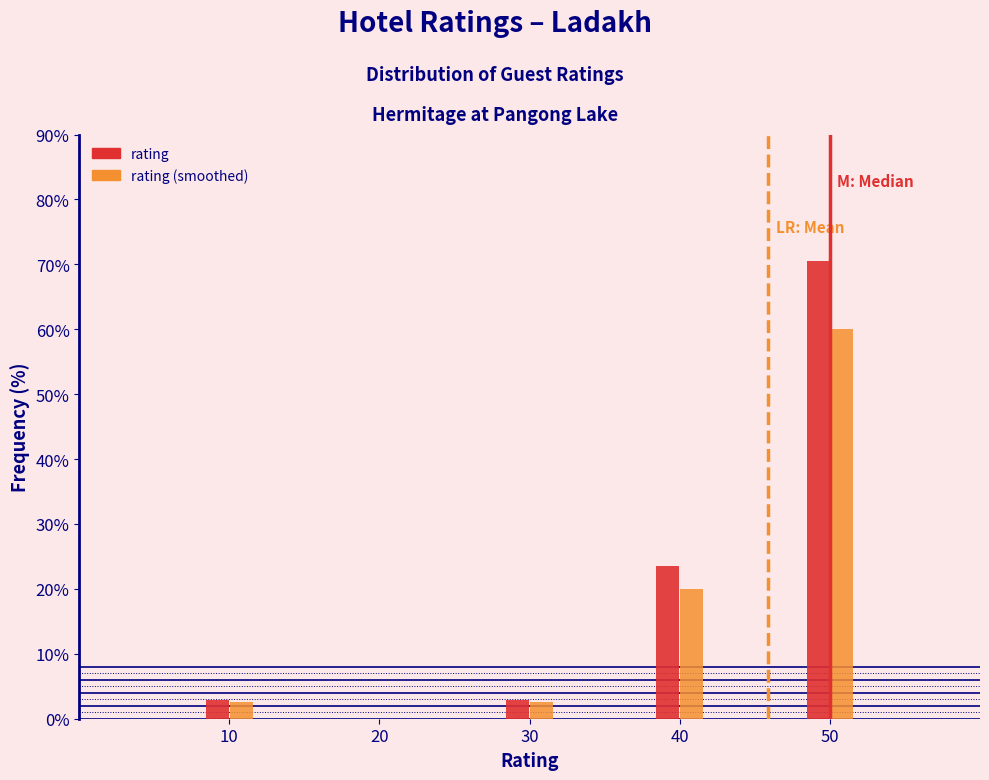

Reading right to left, extract all data points from this chart.

rating: 50=70.6	40=23.5	30=2.9	20=0.0	10=2.9
rating (smoothed): 50=60.0	40=20.0	30=2.5	20=0.0	10=2.5